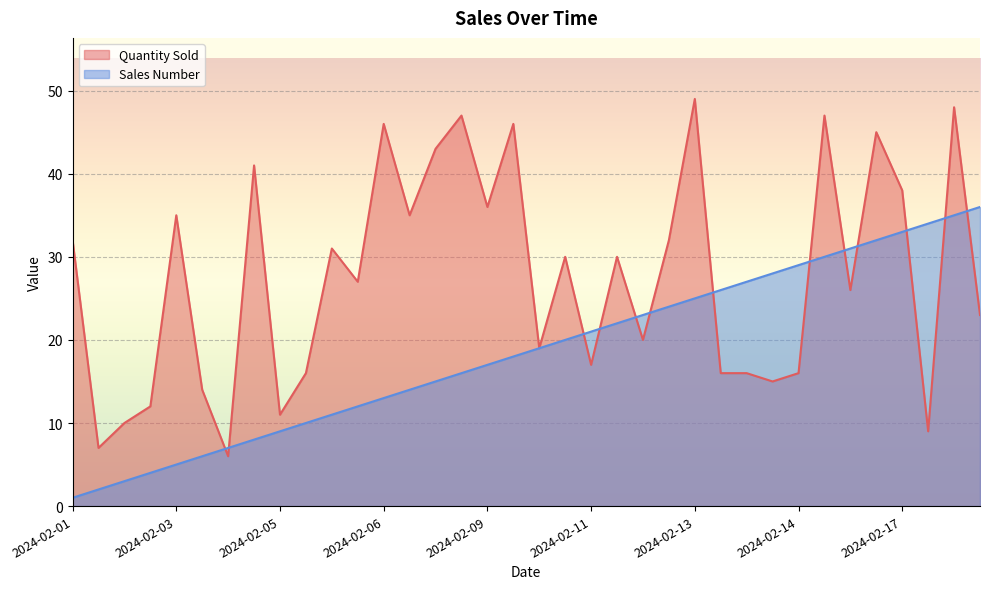

What is the average value of the Quantity Sold series?

28